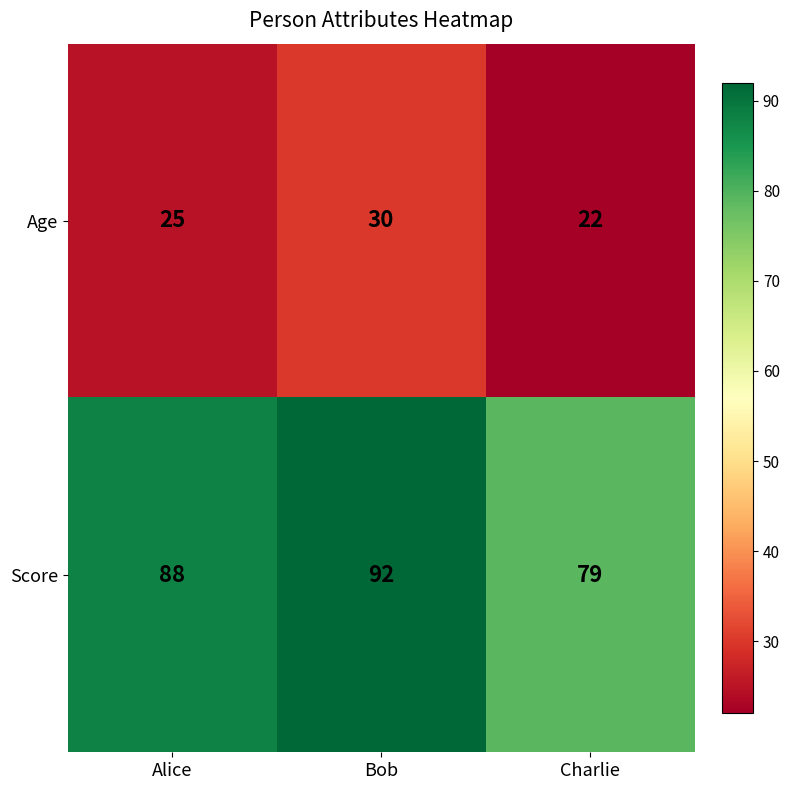

The Age series shows 10 at Charlie. True or false?

False